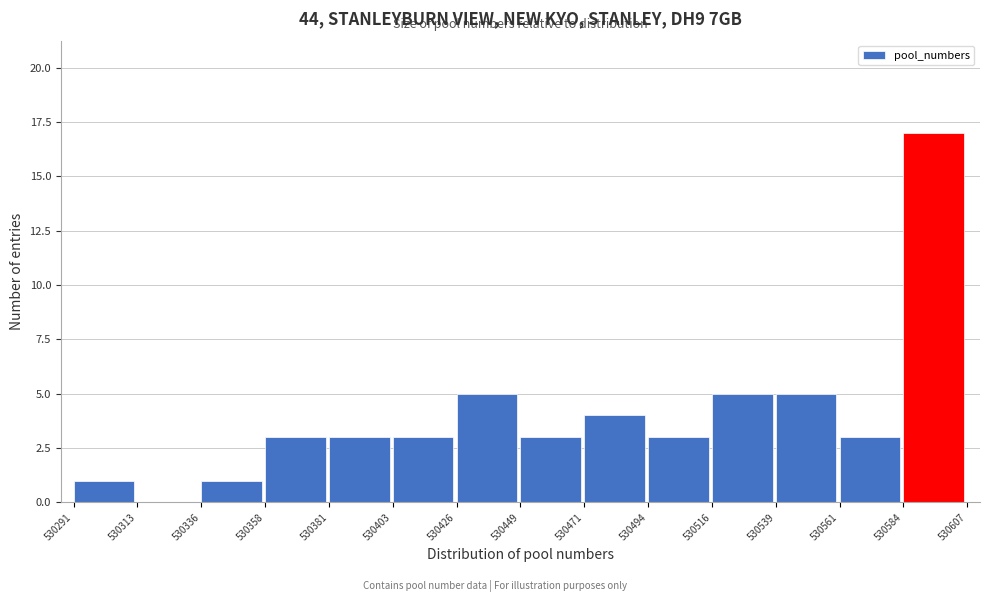

Over which range of the x-axis is the bar tallest?

530584 to 530607